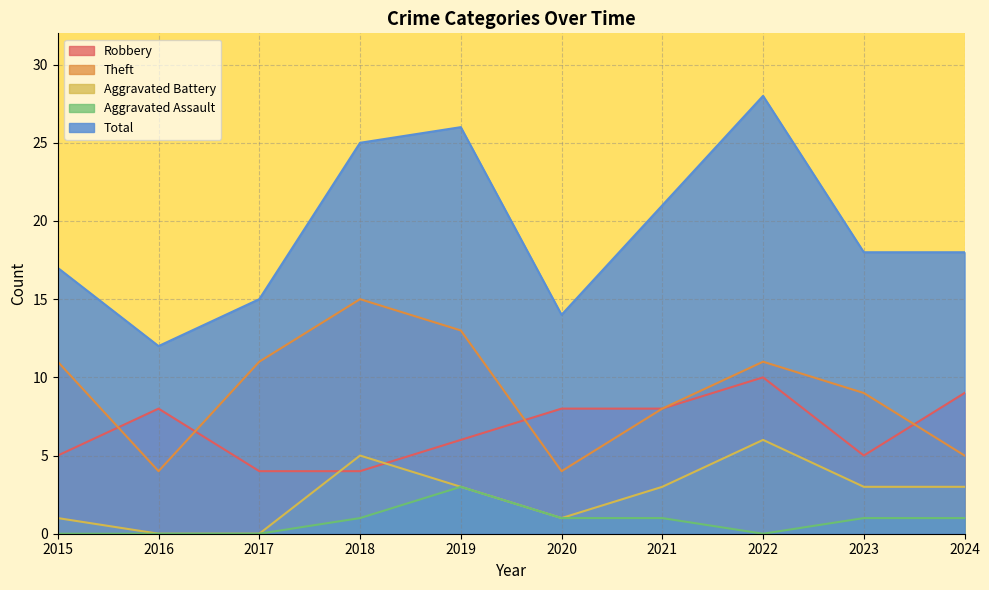

True or false: Total has a value of 8 at 2020.

False